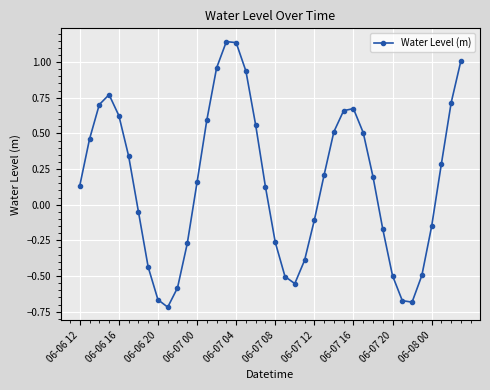

How many interior local valleys (lower than both neighbors) does the data have?

3